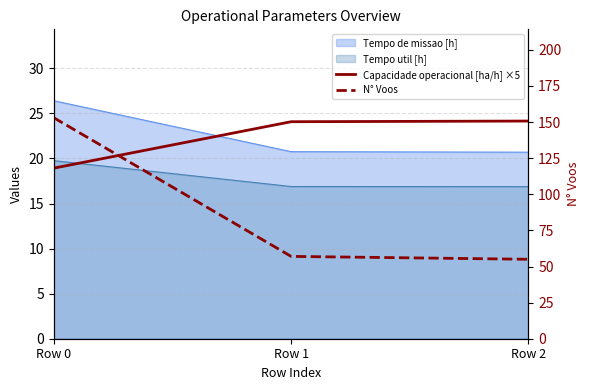

At which label does Capacidade operacional [ha/h] ×5 first exceed 24?

Row 1